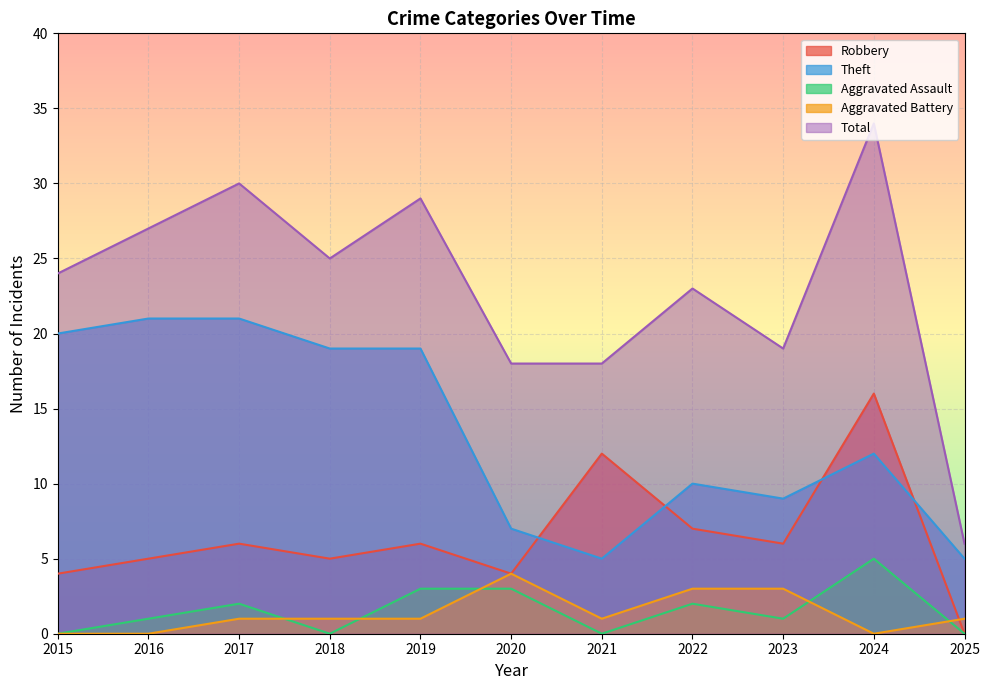

How many lines are shown in the chart?

5